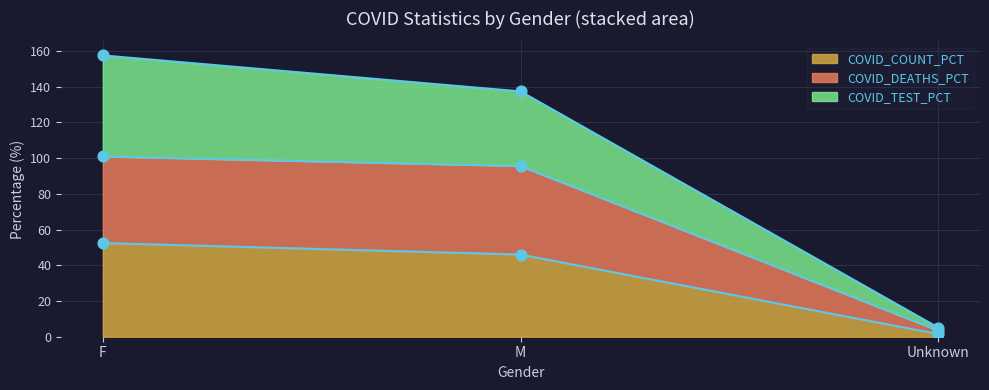

Is the value of COVID_COUNT_PCT at F greater than the value of COVID_TEST_PCT at F?

No